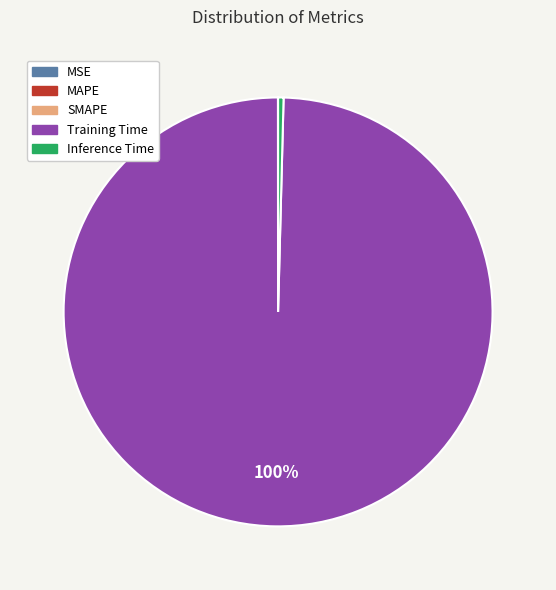

Combined, do Inference Time and Training Time account for over 50%?

Yes